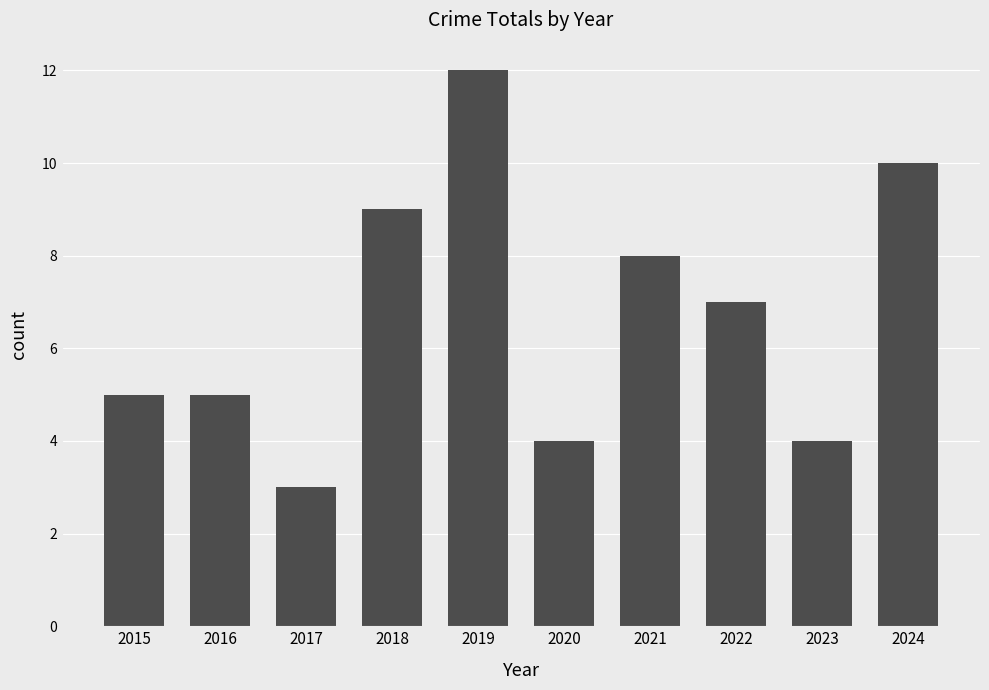

Count the number of categories in the chart.

10